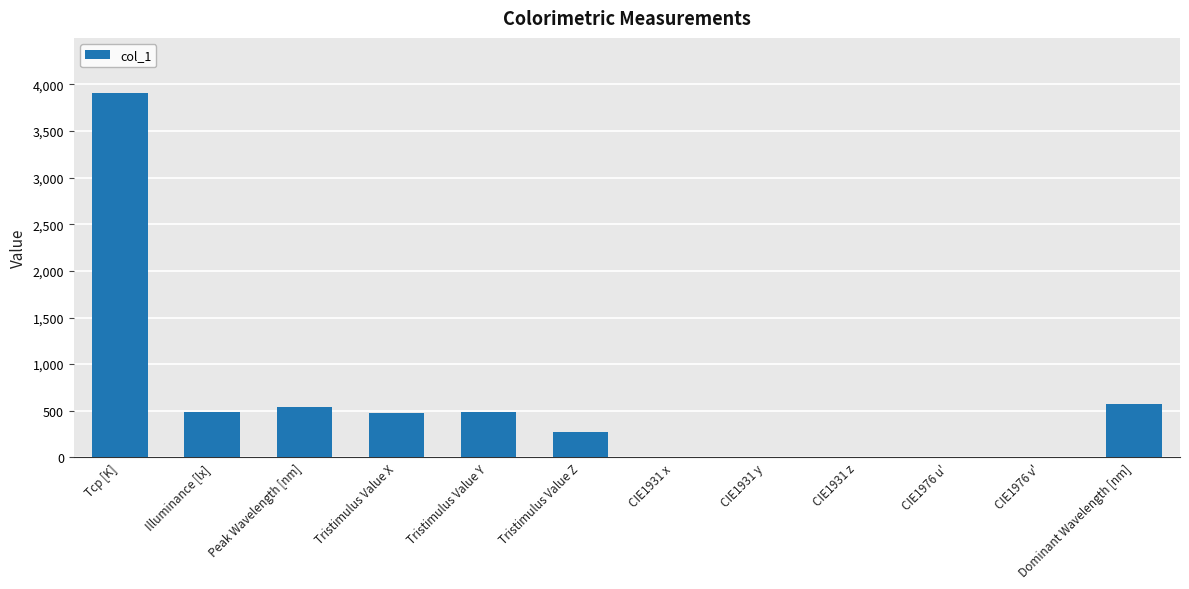

The value at Tristimulus Value Y is 483.1. True or false?

True